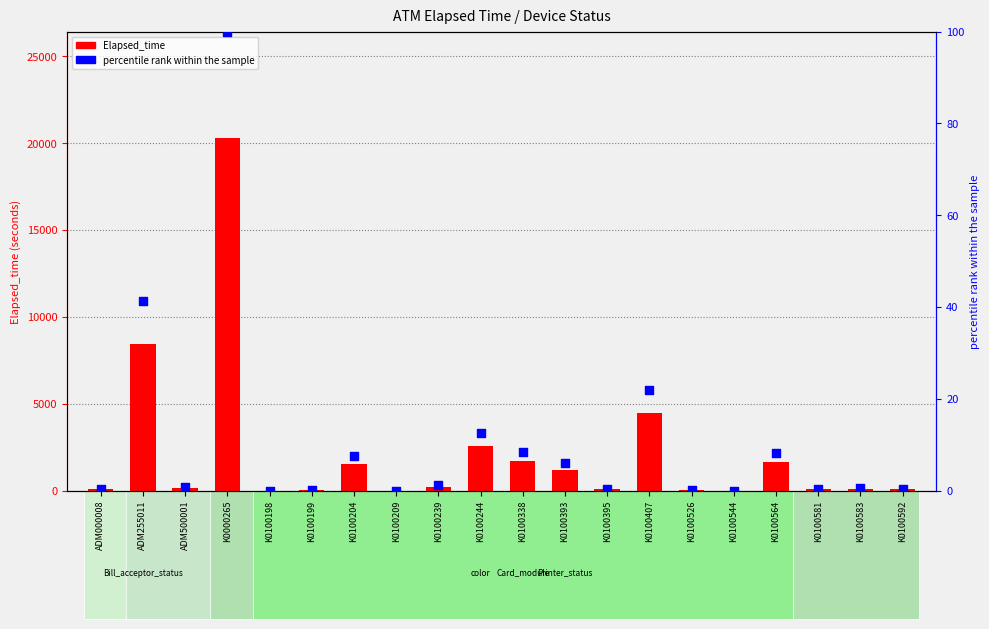

Which series reaches the maximum Y coordinate?

Elapsed_time